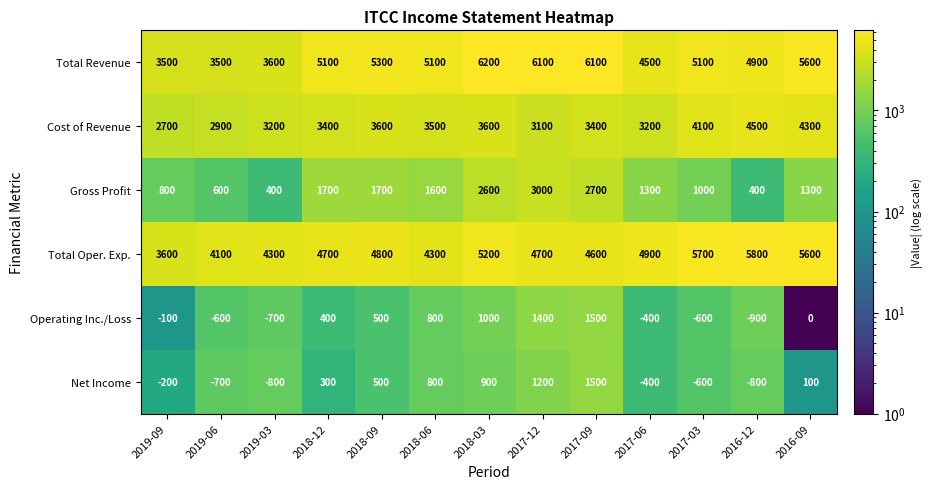

What is the spread (max minus min) of values at 2018-12?

4800